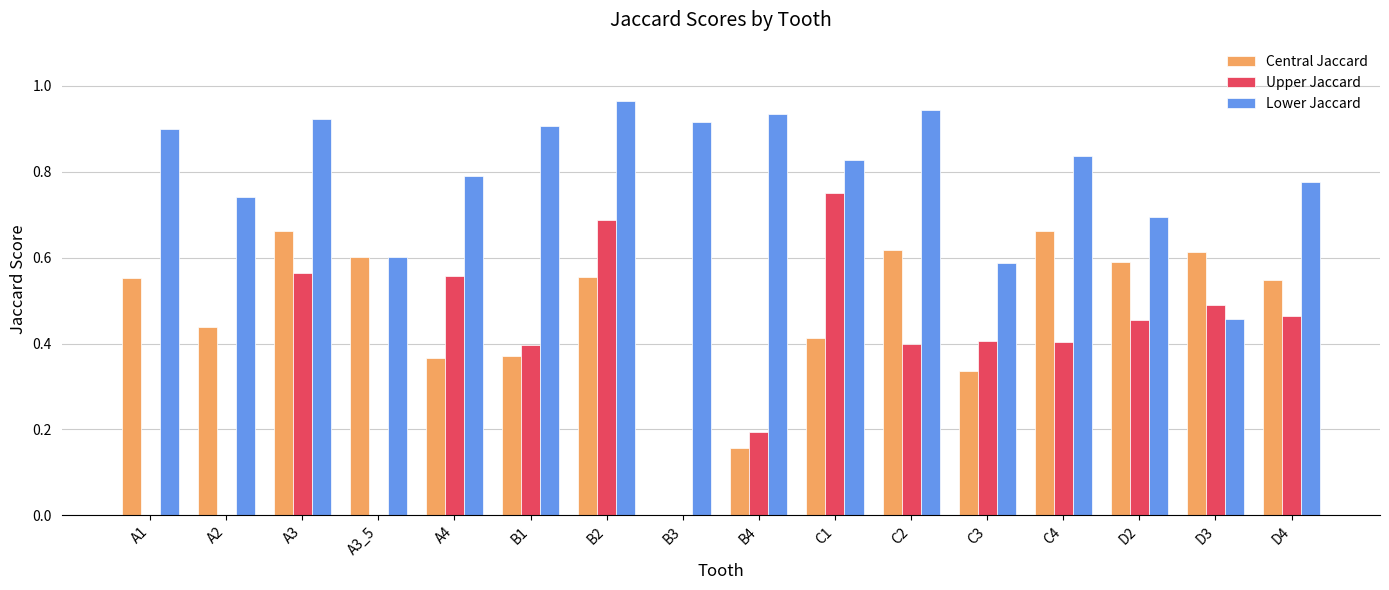

What are all the series names shown in the legend?

Central Jaccard, Upper Jaccard, Lower Jaccard